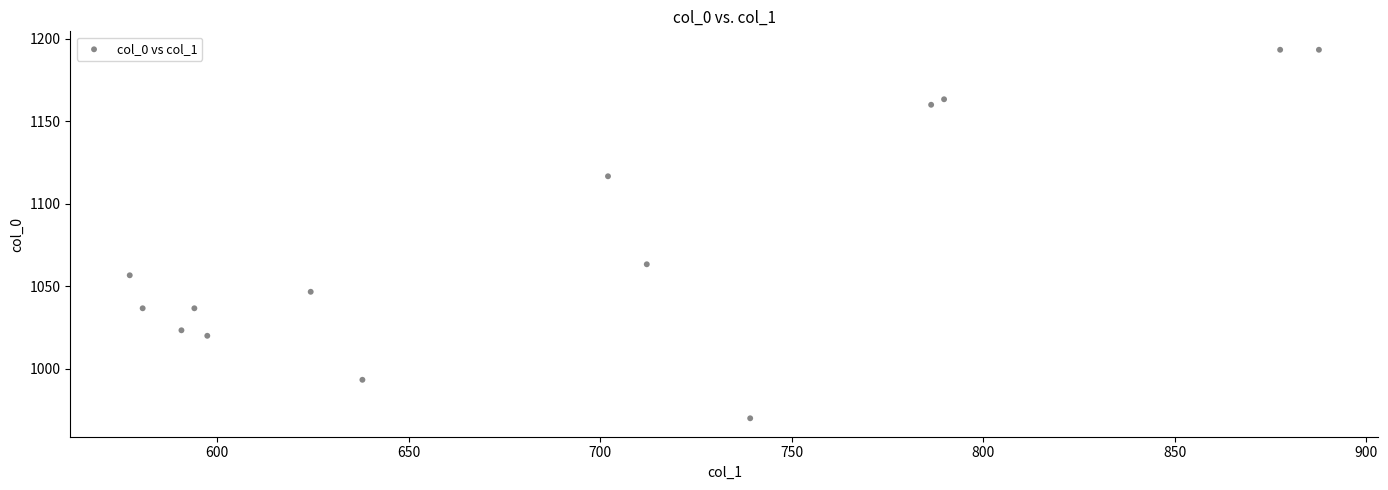

What is the range of X values (max minus min)?

310.5